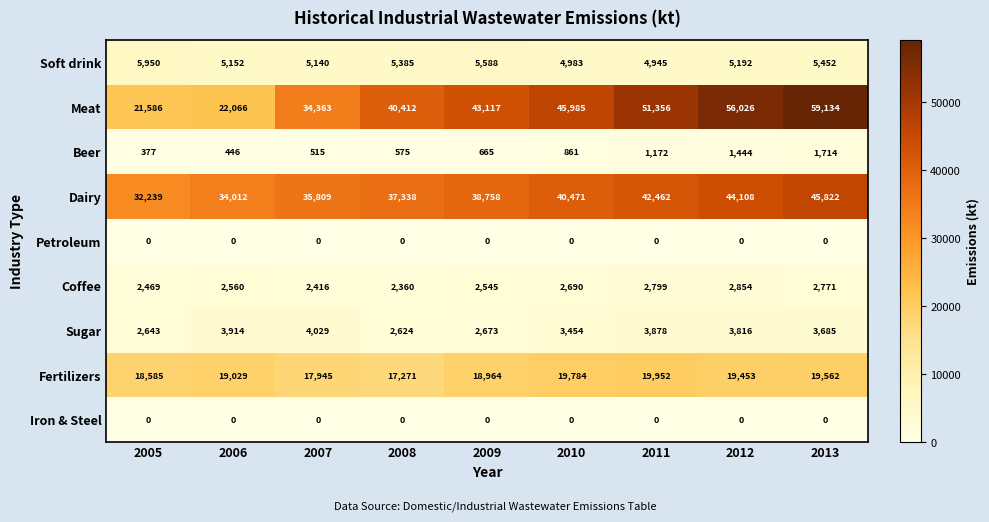

Rank the categories by Coffee value from highest to lowest.

2012, 2011, 2013, 2010, 2006, 2009, 2005, 2007, 2008